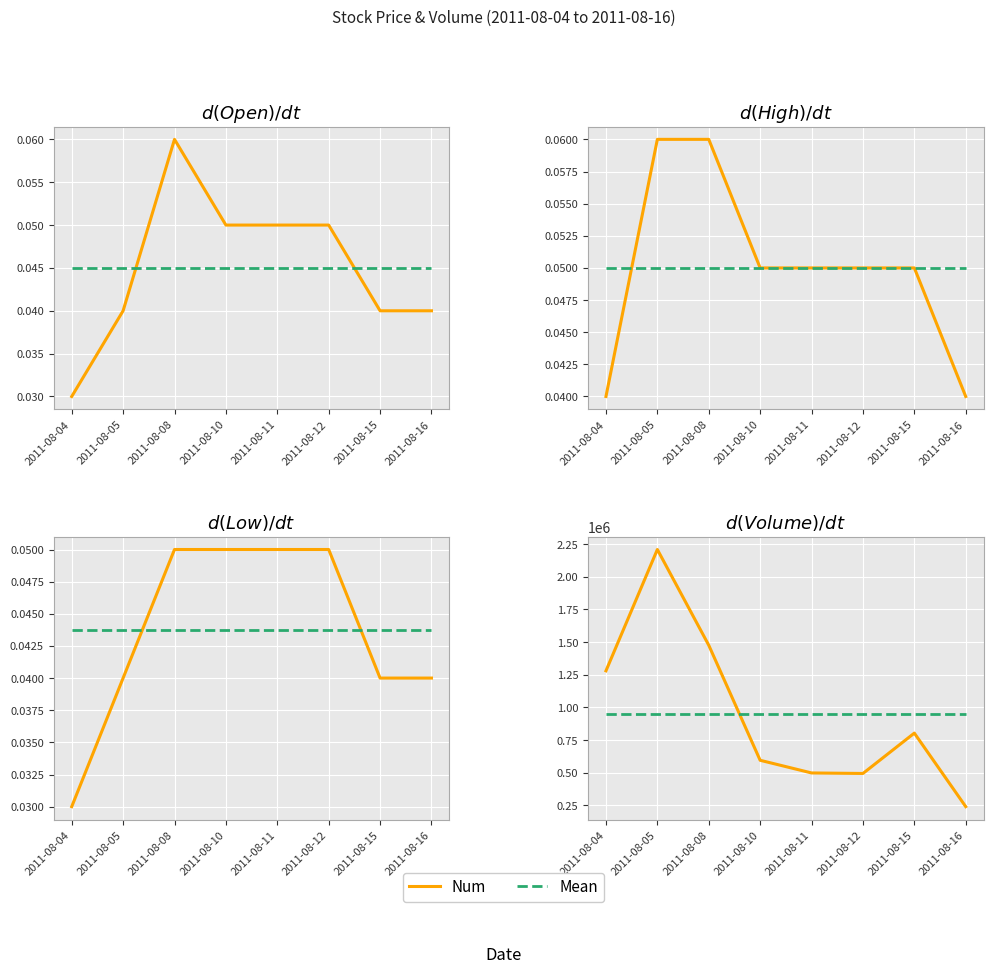

Is it true that High equals 0.1 at 2011-08-15?

False